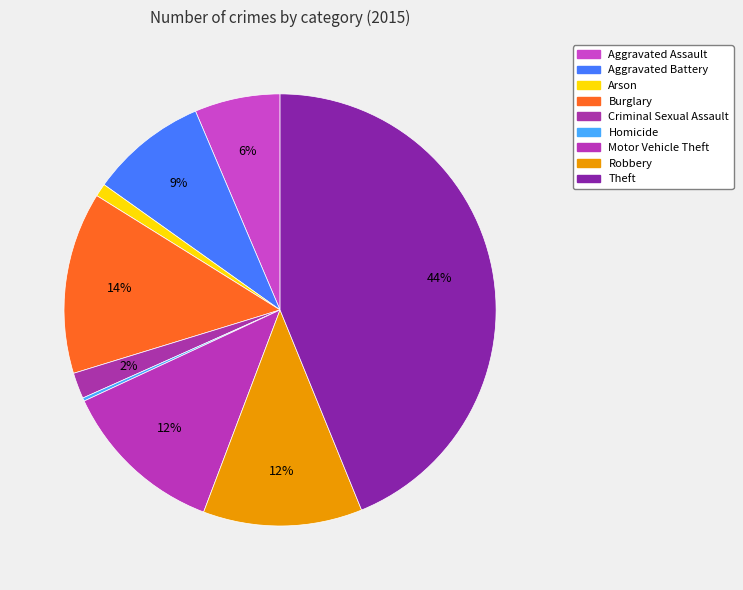

Count the number of slices in the pie.

9